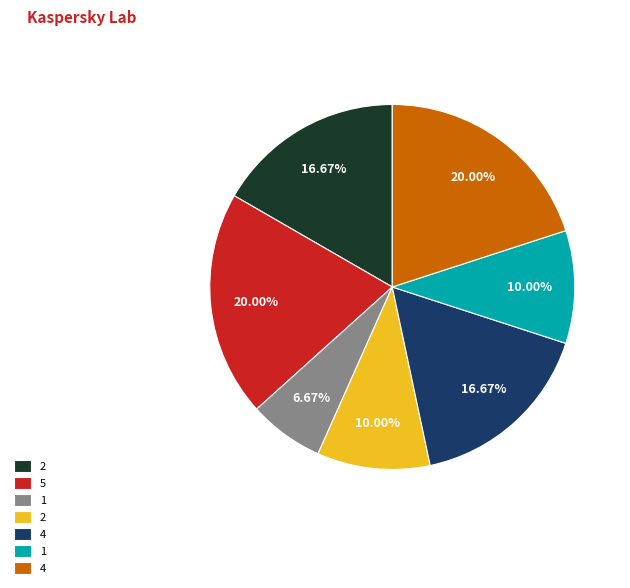

To the nearest percent, what is the difference between the largest and smallest slice percentages?

13%